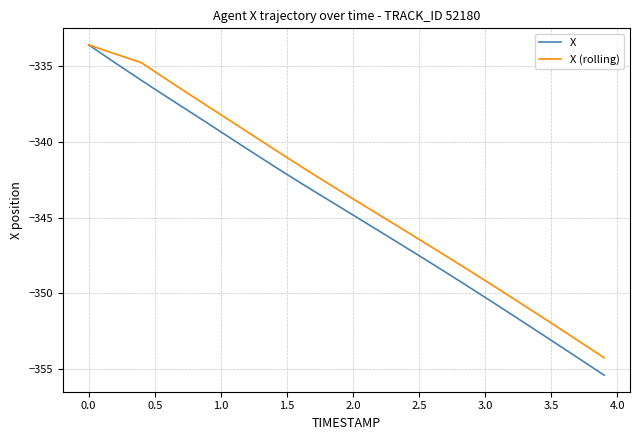

What is the maximum value for X?

-333.6